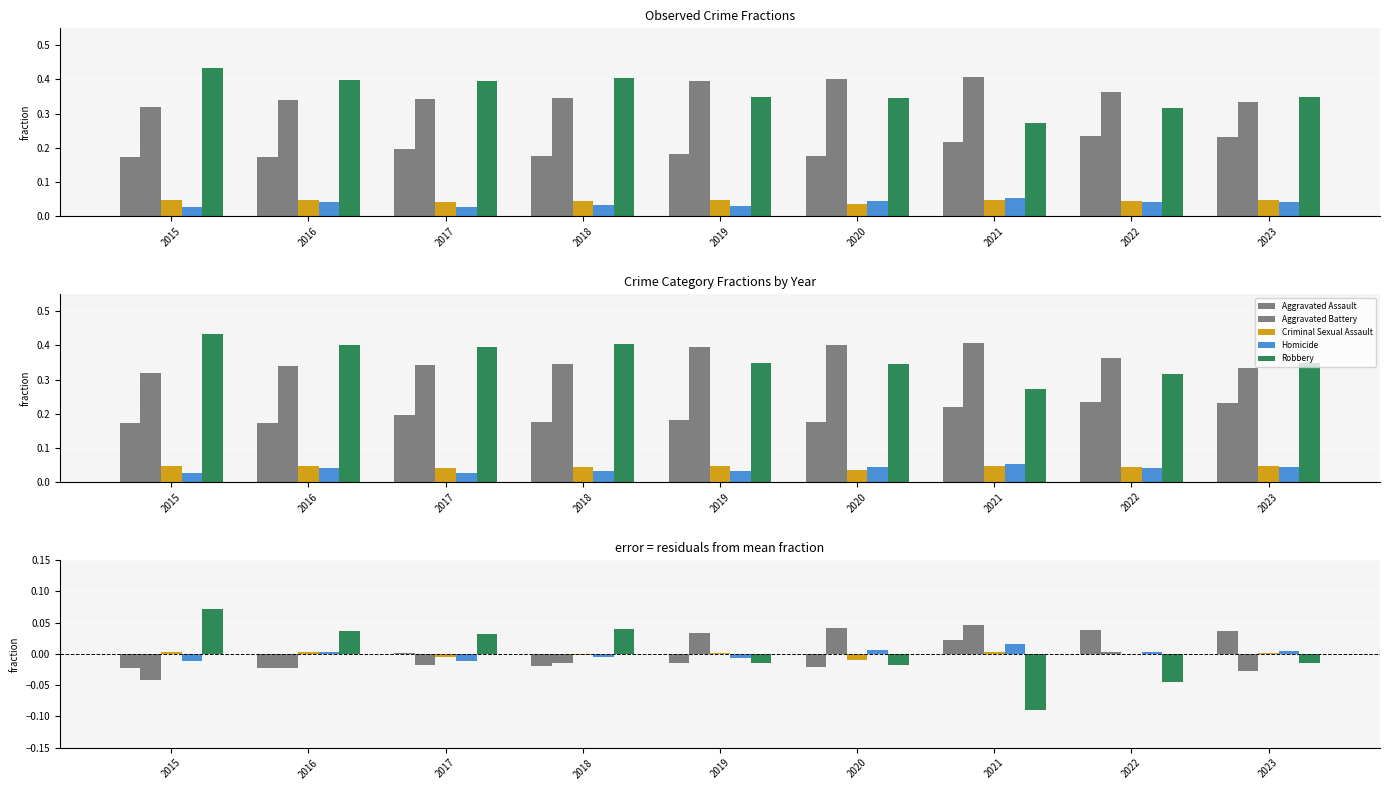

At which category is the sum across all series the highest?

2021